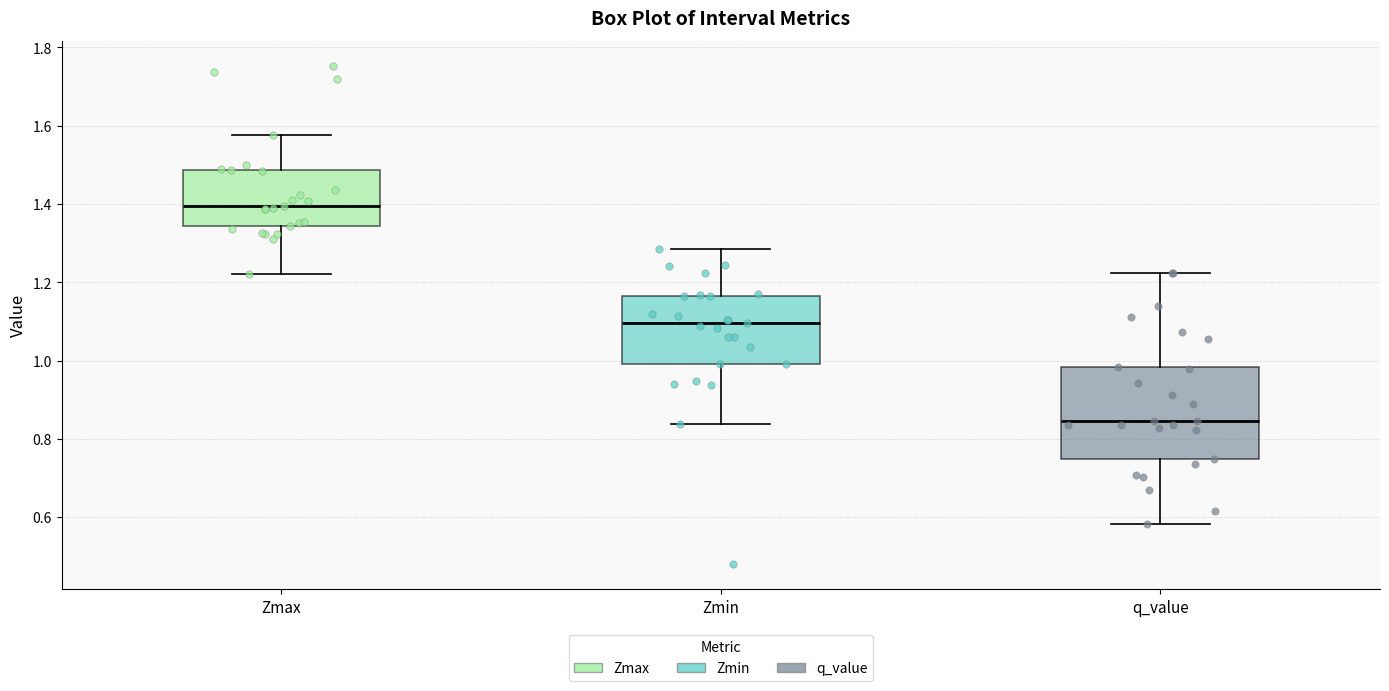

Which box has the highest median line?

Zmax